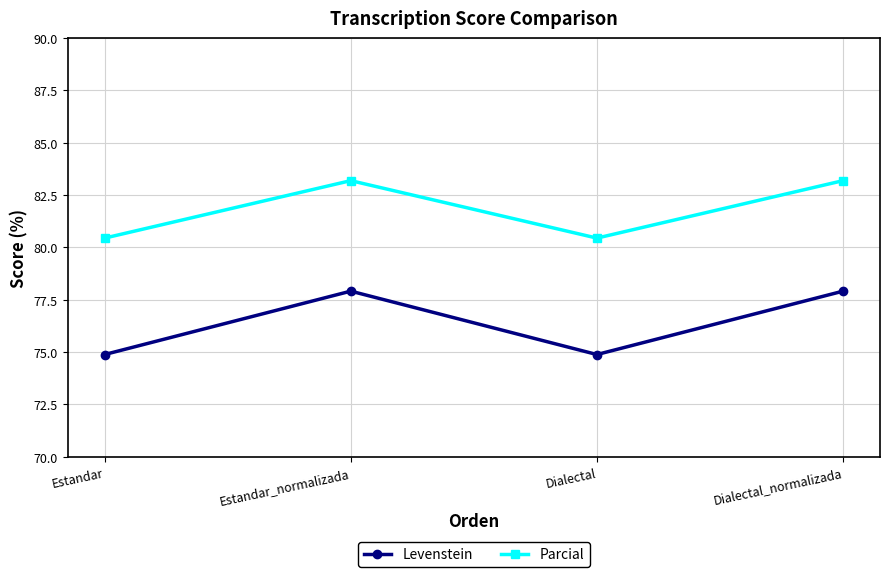

What is the difference between the Parcial values at Estandar_normalizada and Dialectal?

2.7